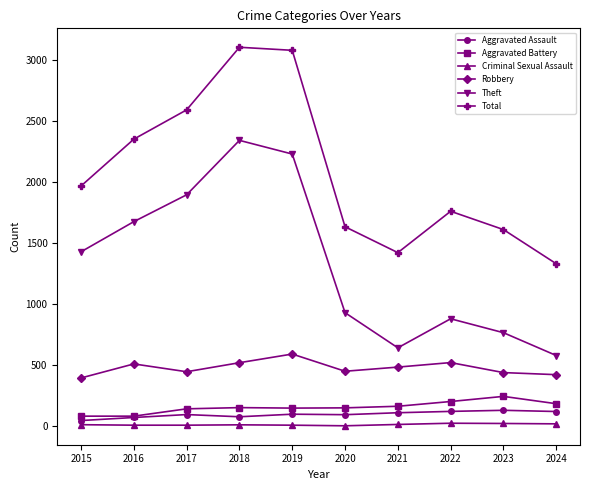

Count the number of data series in this chart.

6